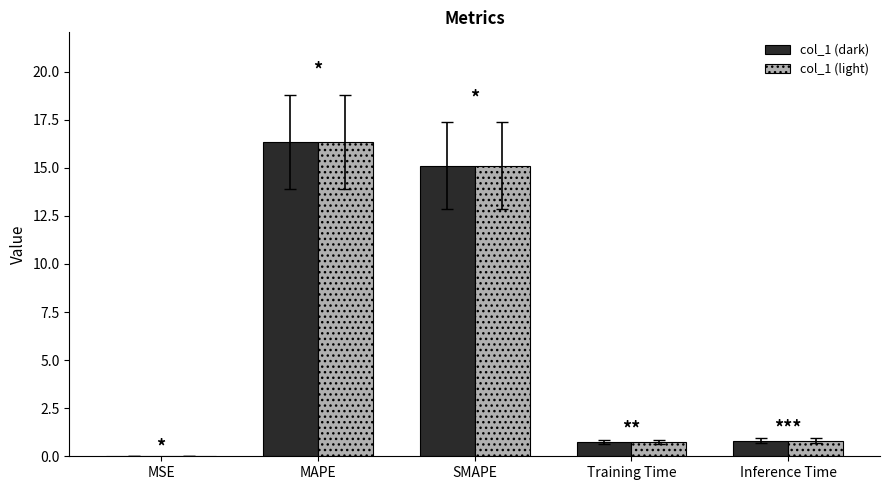

Are the bars horizontal?

No